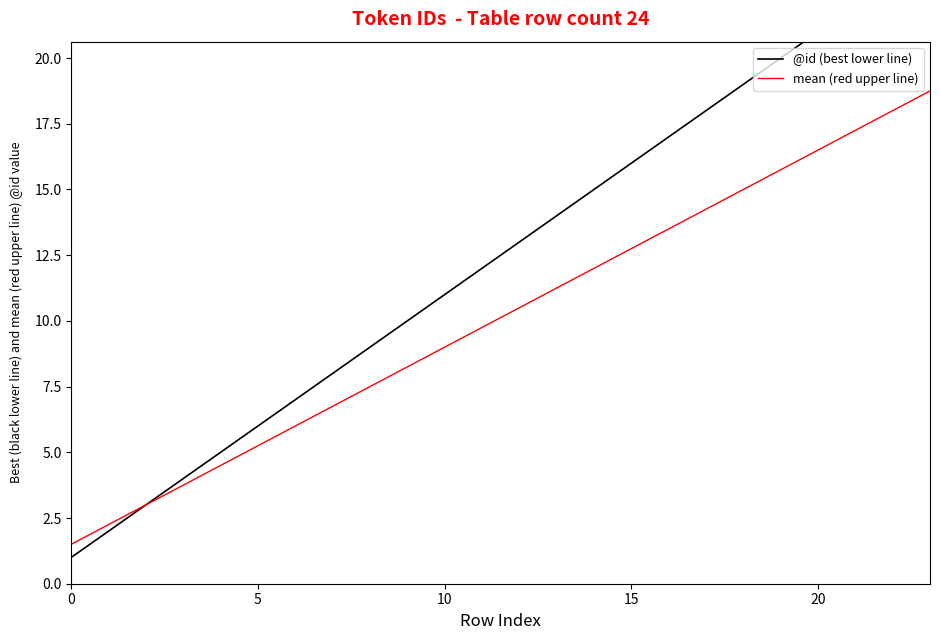

How many lines are shown in the chart?

2